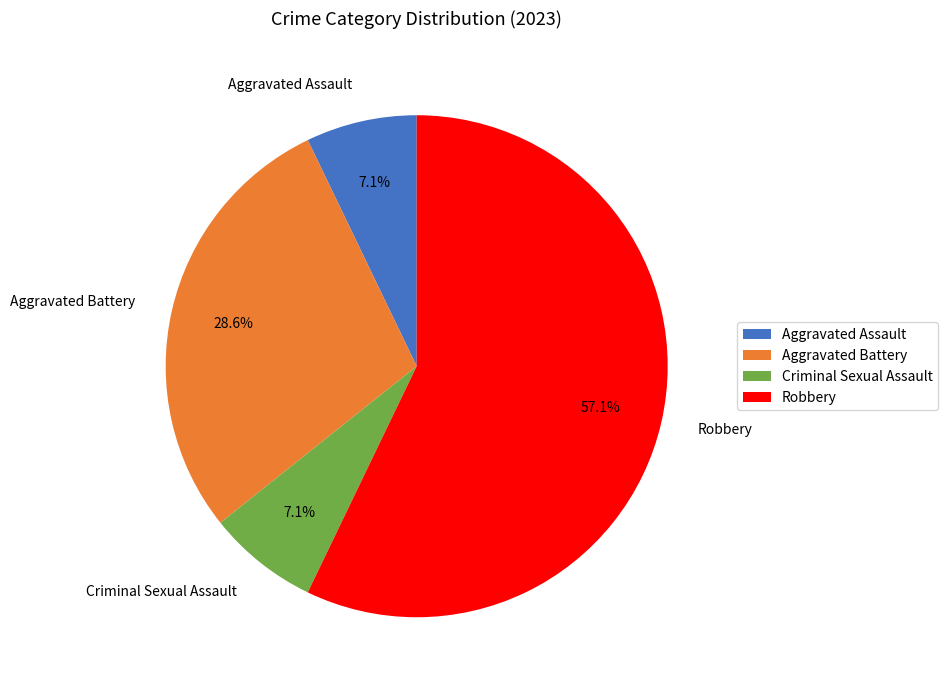

Which category accounts for the majority?

Robbery